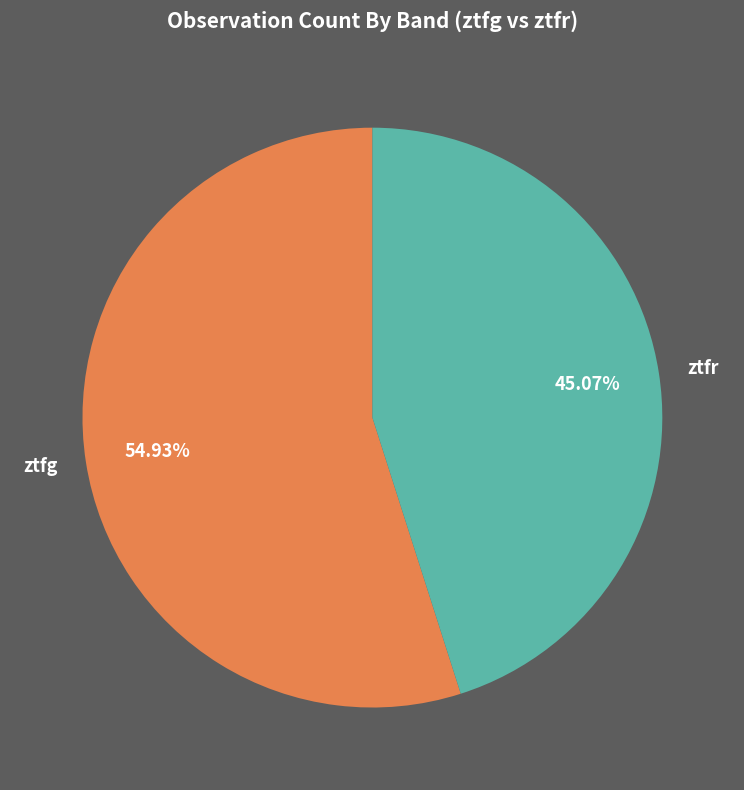

To the nearest percent, what is the combined percentage of ztfr and ztfg?

100%